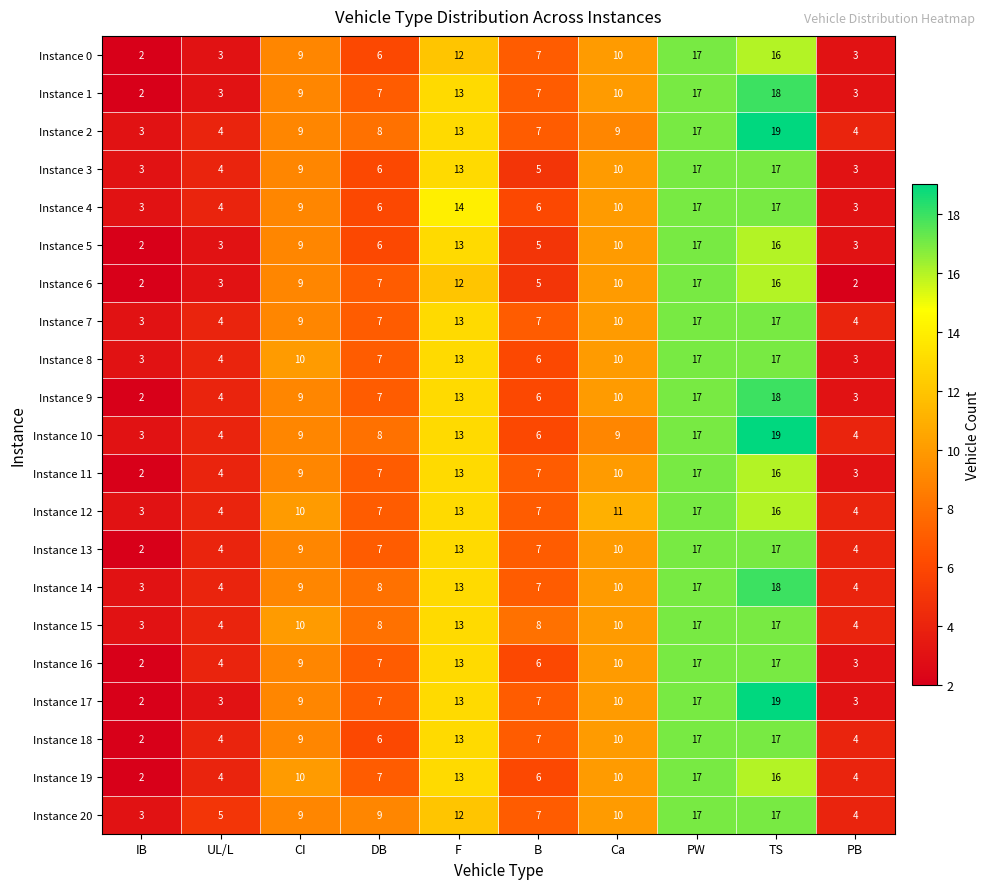

What is the difference between the maximum and minimum values in the Instance 20 series?

14